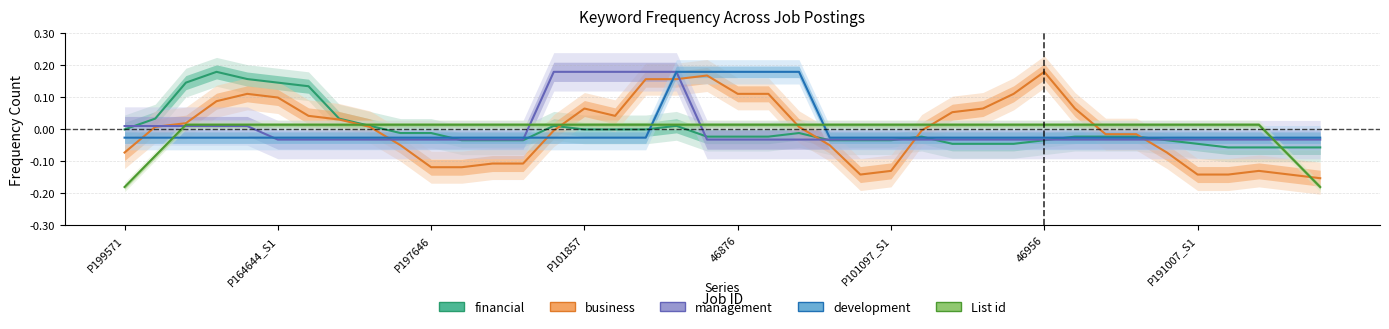

At how many categories does at least one series exceed 0?

38